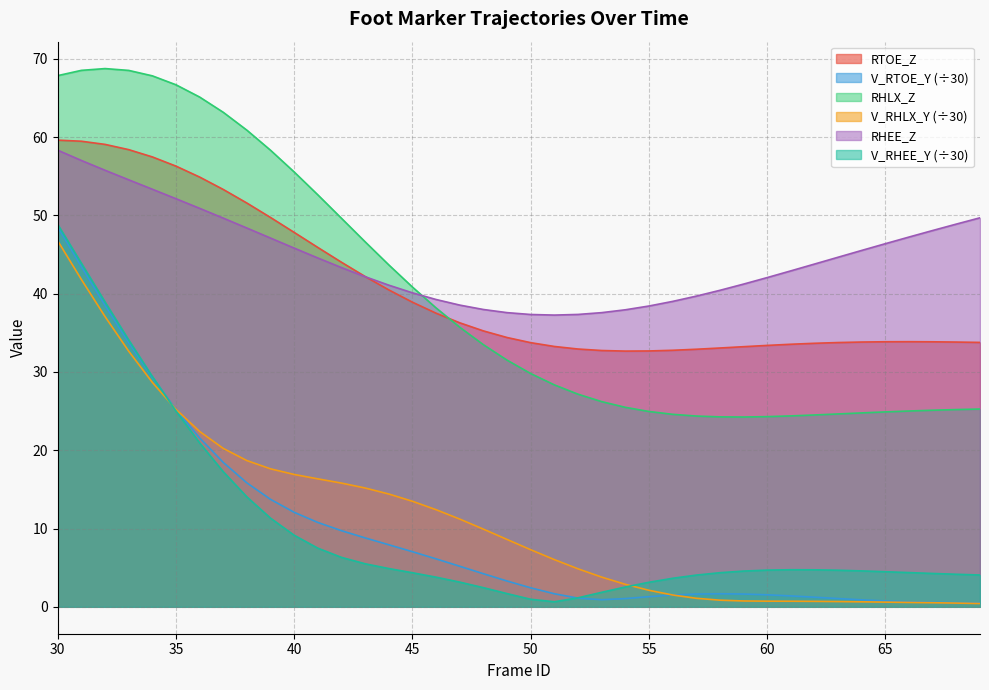

Reading right to left, what are all the values shown in this chart?

RTOE_Z: 69=33.8	68=33.8	67=33.9	66=33.9	65=33.9	64=33.8	63=33.8	62=33.7	61=33.5	60=33.4	59=33.2	58=33.1	57=32.9	56=32.8	55=32.7	54=32.7	53=32.7	52=32.9	51=33.3	50=33.7	49=34.4	48=35.2	47=36.3	46=37.5	45=38.9	44=40.5	43=42.2	42=44.0	41=45.9	40=47.8	39=49.7	38=51.6	37=53.3	36=54.9	35=56.3	34=57.5	33=58.4	32=59.1	31=59.5	30=59.6
V_RTOE_Y: 69=0.5	68=0.5	67=0.6	66=0.6	65=0.7	64=0.9	63=1.1	62=1.2	61=1.4	60=1.5	59=1.6	58=1.7	57=1.6	56=1.5	55=1.3	54=1.1	53=0.9	52=1.1	51=1.7	50=2.4	49=3.3	48=4.2	47=5.2	46=6.1	45=7.0	44=7.9	43=8.8	42=9.7	41=10.8	40=12.1	39=13.7	38=15.8	37=18.4	36=21.6	35=25.2	34=29.3	33=33.7	32=38.5	31=43.4	30=48.5
RHLX_Z: 69=25.3	68=25.2	67=25.1	66=25.0	65=24.9	64=24.8	63=24.6	62=24.5	61=24.4	60=24.3	59=24.2	58=24.3	57=24.4	56=24.6	55=25.0	54=25.5	53=26.2	52=27.2	51=28.4	50=29.8	49=31.5	48=33.5	47=35.7	46=38.2	45=40.8	44=43.7	43=46.6	42=49.6	41=52.6	40=55.5	39=58.3	38=60.9	37=63.2	36=65.1	35=66.7	34=67.8	33=68.5	32=68.8	31=68.5	30=67.9
V_RHLX_Y: 69=0.4	68=0.5	67=0.5	66=0.6	65=0.6	64=0.6	63=0.7	62=0.7	61=0.7	60=0.7	59=0.7	58=0.8	57=1.1	56=1.5	55=2.1	54=2.9	53=3.8	52=4.9	51=6.0	50=7.3	49=8.6	48=9.9	47=11.2	46=12.4	45=13.5	44=14.4	43=15.2	42=15.8	41=16.3	40=16.9	39=17.6	38=18.7	37=20.2	36=22.4	35=25.2	34=28.7	33=32.7	32=37.1	31=41.8	30=46.7
RHEE_Z: 69=49.7	68=48.9	67=48.1	66=47.2	65=46.4	64=45.5	63=44.7	62=43.8	61=42.9	60=42.1	59=41.2	58=40.4	57=39.7	56=39.0	55=38.4	54=37.9	53=37.6	52=37.3	51=37.3	50=37.3	49=37.6	48=38.0	47=38.5	46=39.3	45=40.1	44=41.1	43=42.2	42=43.3	41=44.6	40=45.8	39=47.1	38=48.4	37=49.7	36=50.9	35=52.1	34=53.3	33=54.5	32=55.8	31=57.0	30=58.3
V_RHEE_Y: 69=4.1	68=4.2	67=4.3	66=4.4	65=4.5	64=4.6	63=4.7	62=4.7	61=4.7	60=4.7	59=4.6	58=4.4	57=4.1	56=3.6	55=3.1	54=2.5	53=1.9	52=1.1	51=0.6	50=1.0	49=1.7	48=2.4	47=3.2	46=3.8	45=4.3	44=4.9	43=5.5	42=6.3	41=7.5	40=9.1	39=11.3	38=14.0	37=17.3	36=20.9	35=25.0	34=29.4	33=34.1	32=38.9	31=43.9	30=48.8